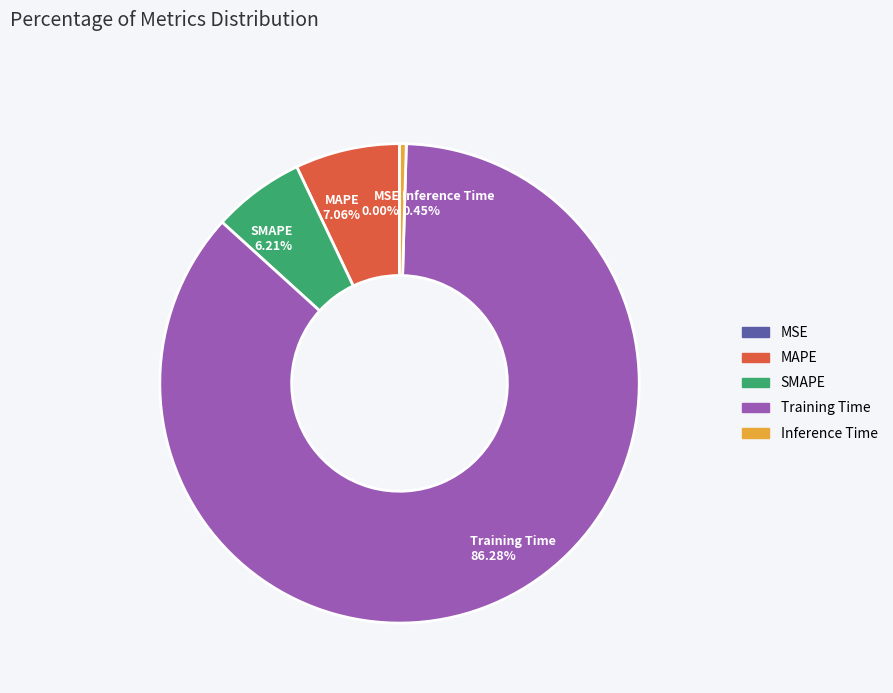

To the nearest percent, what is the combined percentage of SMAPE and Inference Time?

7%